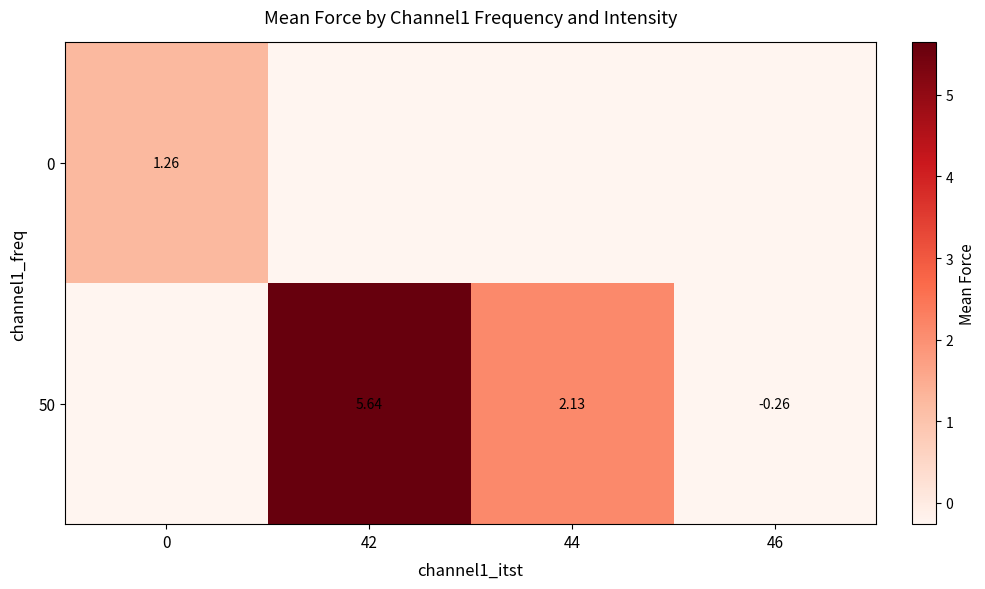

What is the smallest value displayed?

-0.3